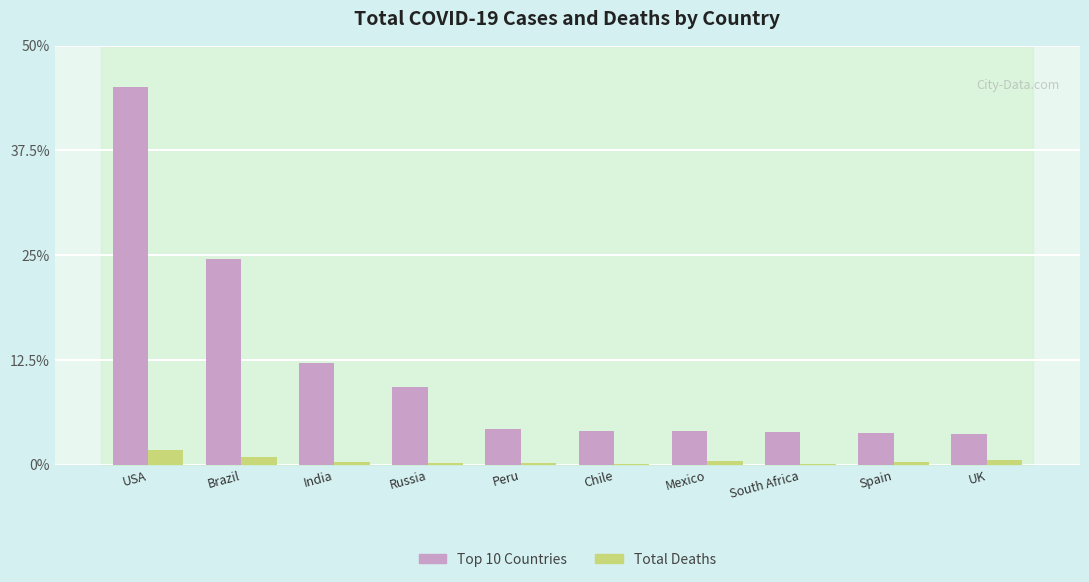

What is the sum of all Top 10 Countries values?

114.3